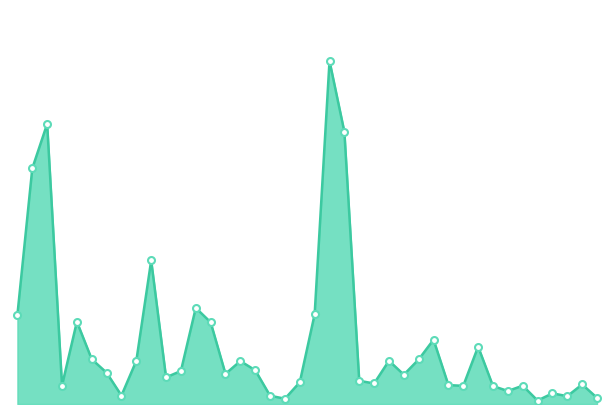

List the labels in order of value, largest first.

2015-03-12, 2015-02-11, 2015-03-13, 2015-02-10, 2015-02-24, 2015-02-27, 2015-03-11, 2015-02-09, 2015-02-13, 2015-03-02, 2015-03-23, 2015-03-26, 2015-02-16, 2015-03-20, 2015-03-18, 2015-02-23, 2015-03-04, 2015-03-05, 2015-02-26, 2015-02-17, 2015-03-03, 2015-03-19, 2015-02-25, 2015-03-16, 2015-03-10, 2015-03-17, 2015-04-06, 2015-03-24, 2015-02-12, 2015-03-31, 2015-03-25, 2015-03-27, 2015-03-30, 2015-04-02, 2015-02-18, 2015-03-06, 2015-04-03, 2015-04-07, 2015-03-09, 2015-04-01